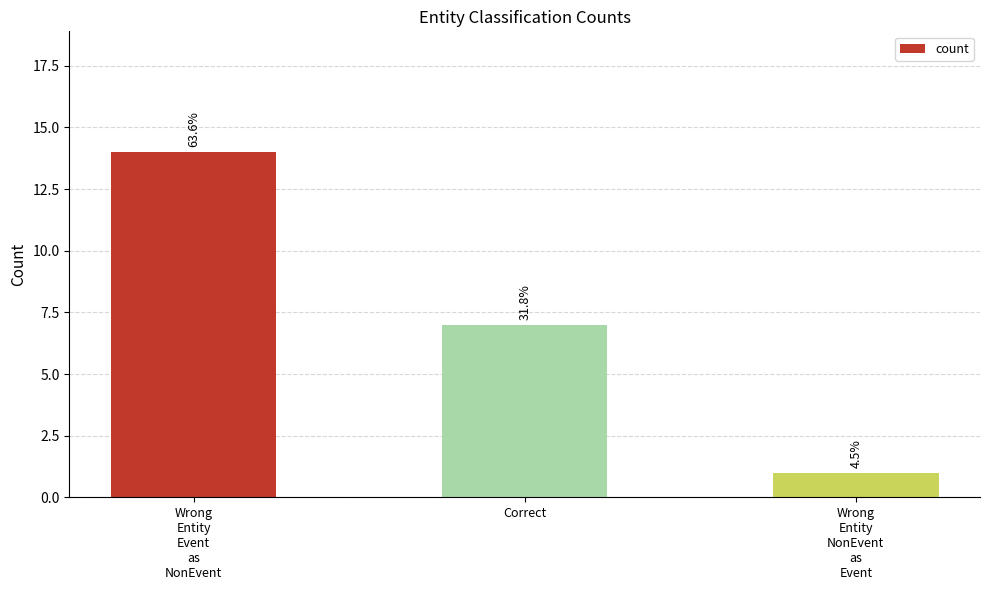

How many bars are there in total?

3